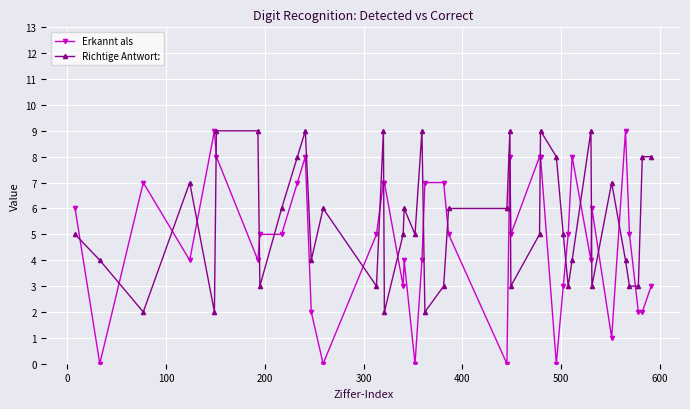

True or false: Erkannt als has more than 1 interior local peaks.

True